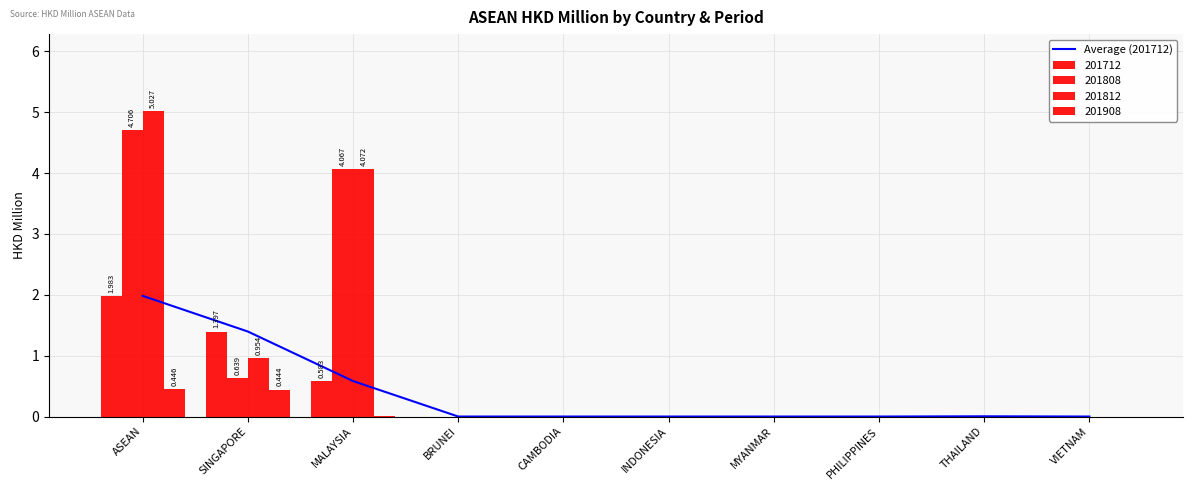

At which label does Average (201712) reach its peak?

ASEAN